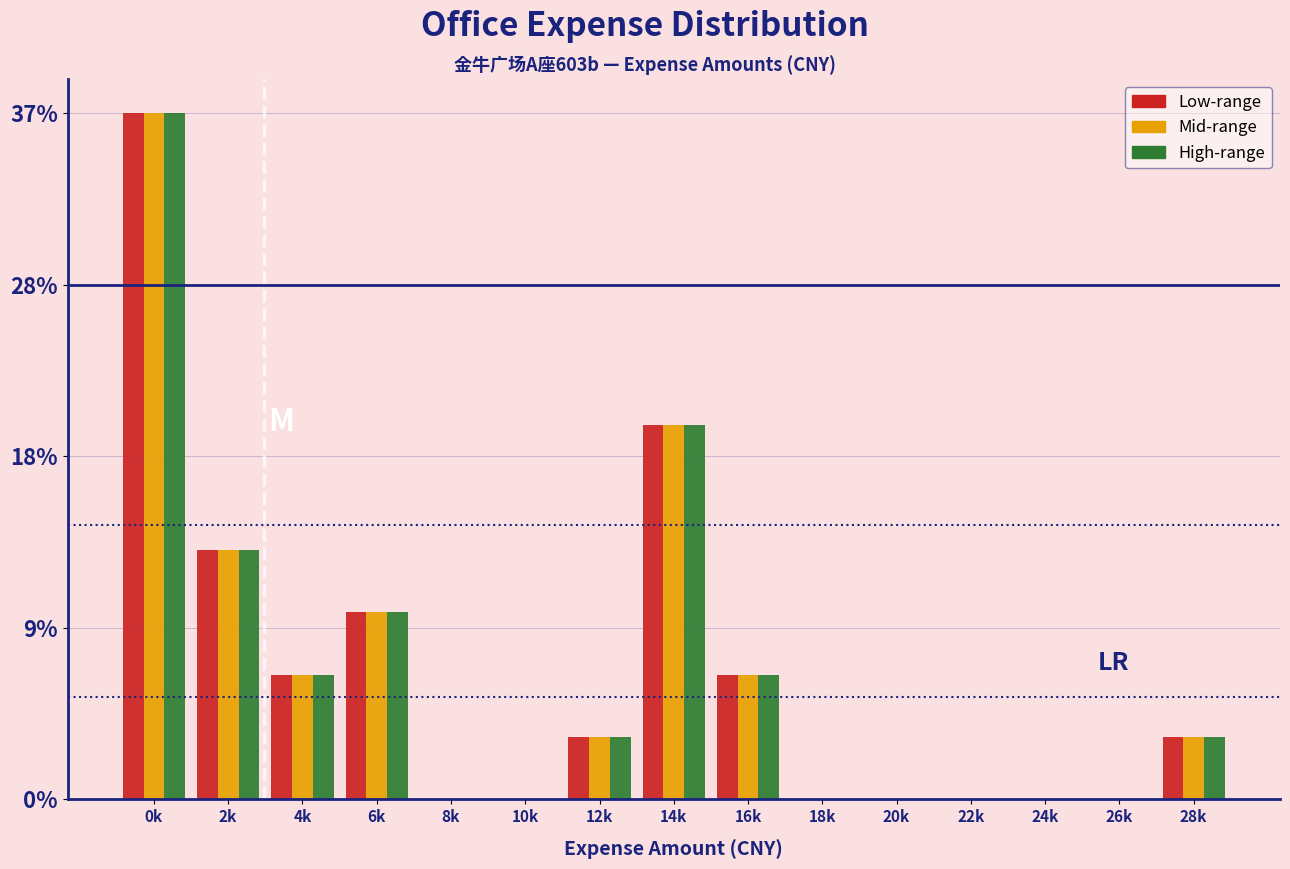

Are the bars horizontal?

No